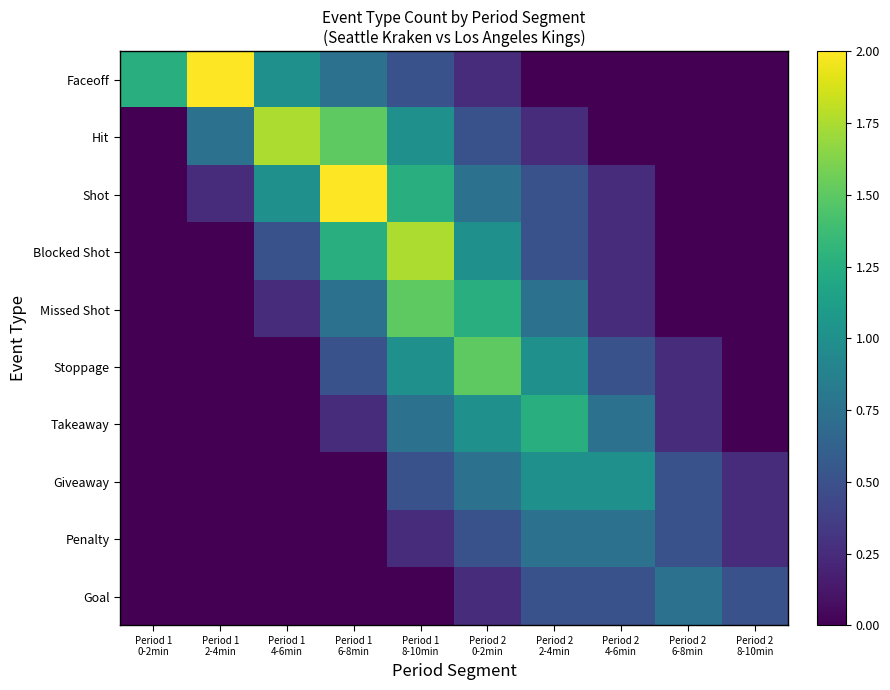

At which category does the chart reach its peak across all series?

Period 1
2-4min